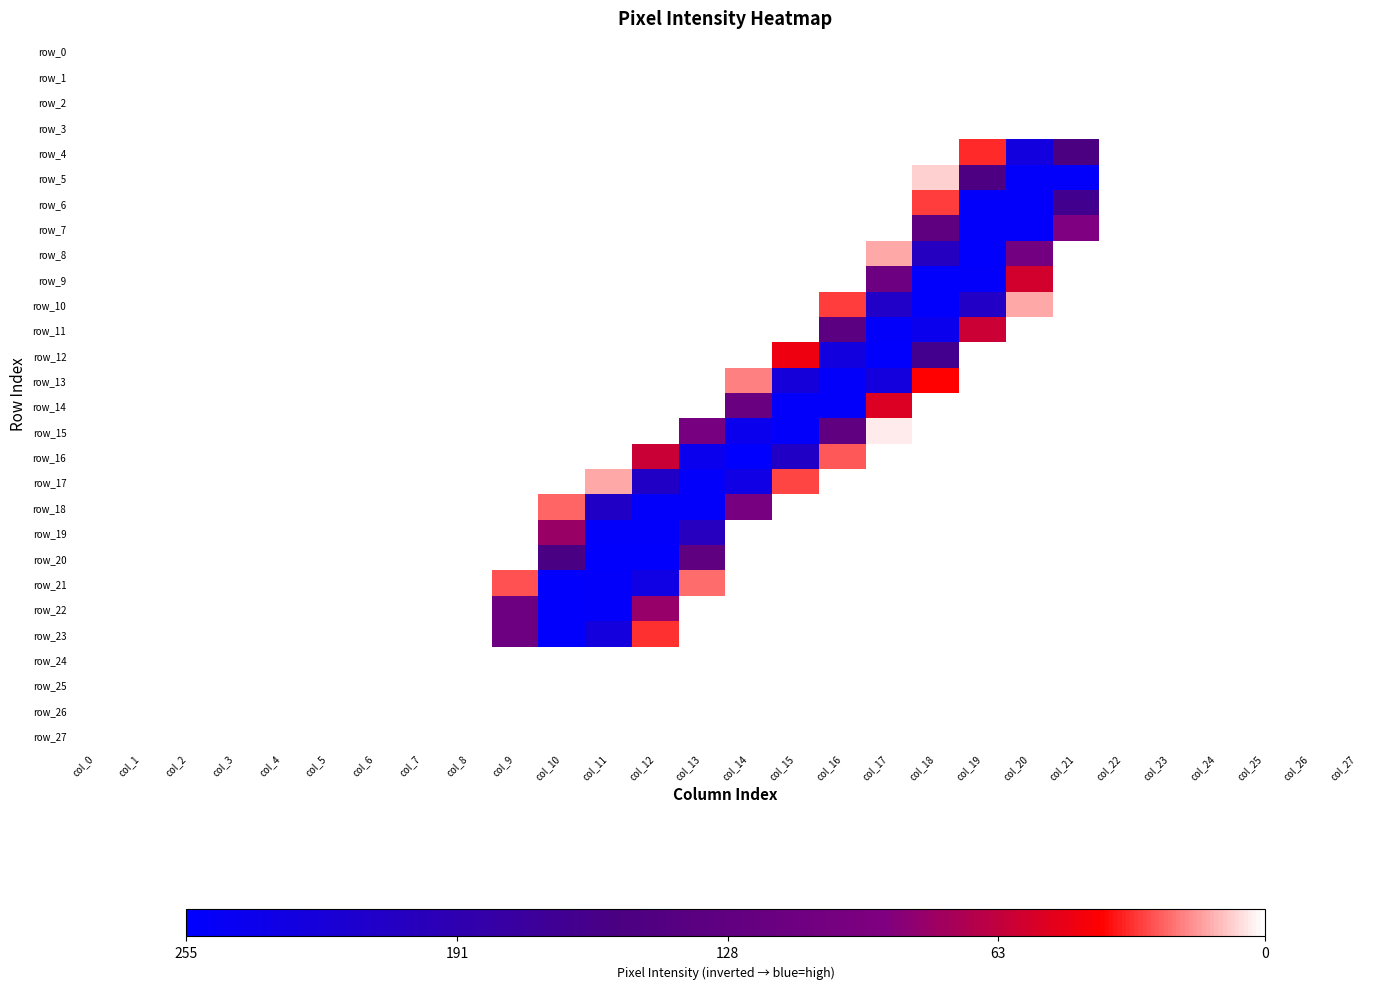

What is the spread (max minus min) of values at col_16?

252